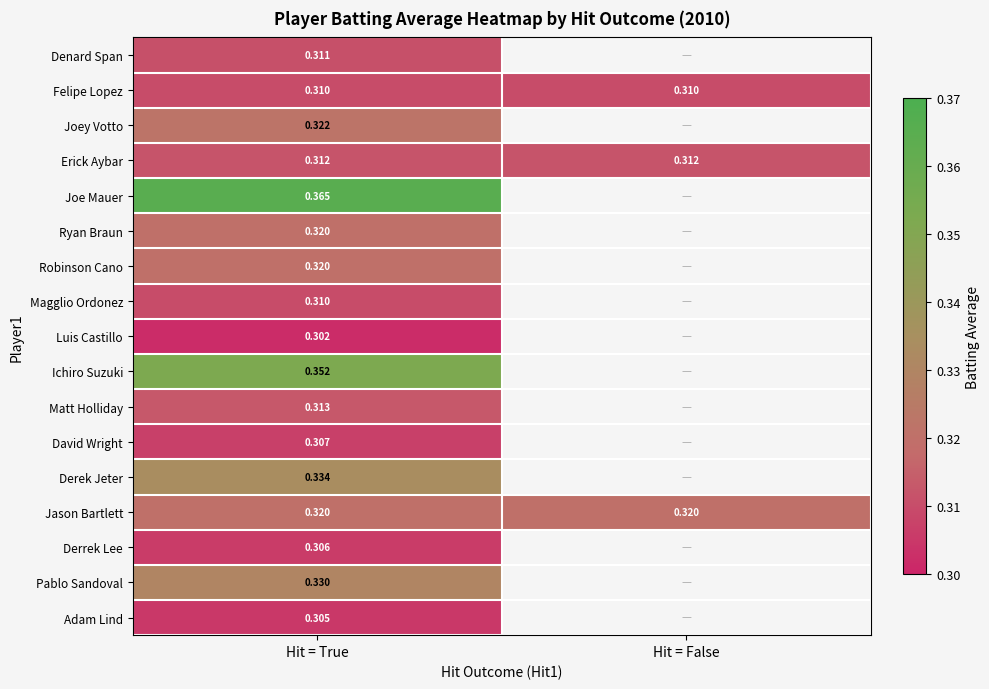

What is the total value across all series at Hit = True?

5.4